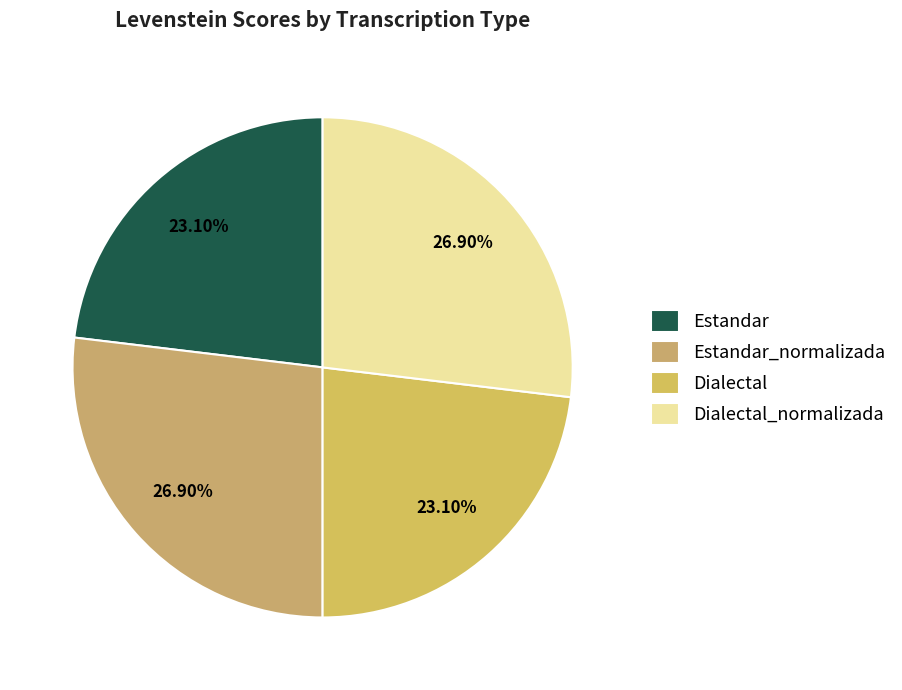

Combined, do Dialectal and Estandar_normalizada account for over 50%?

No